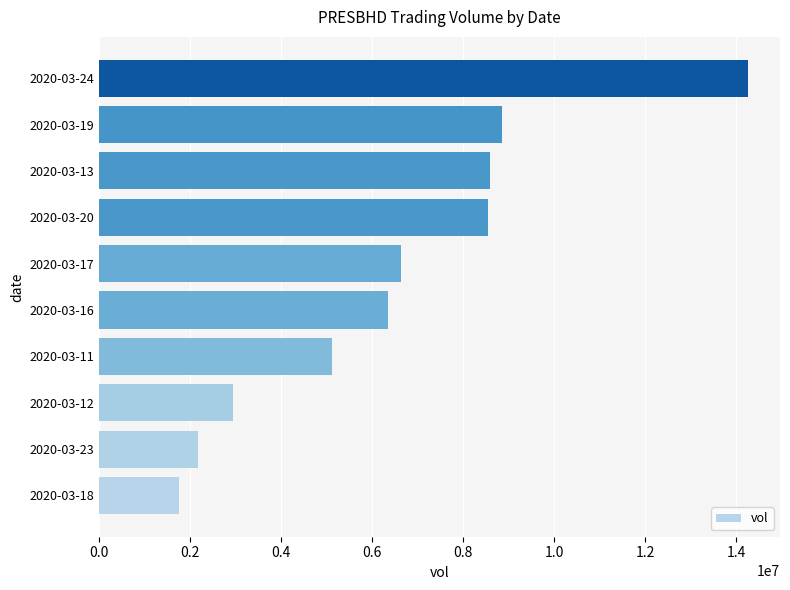

What is the approximate value at 2020-03-12, to the nearest 50?

2944100